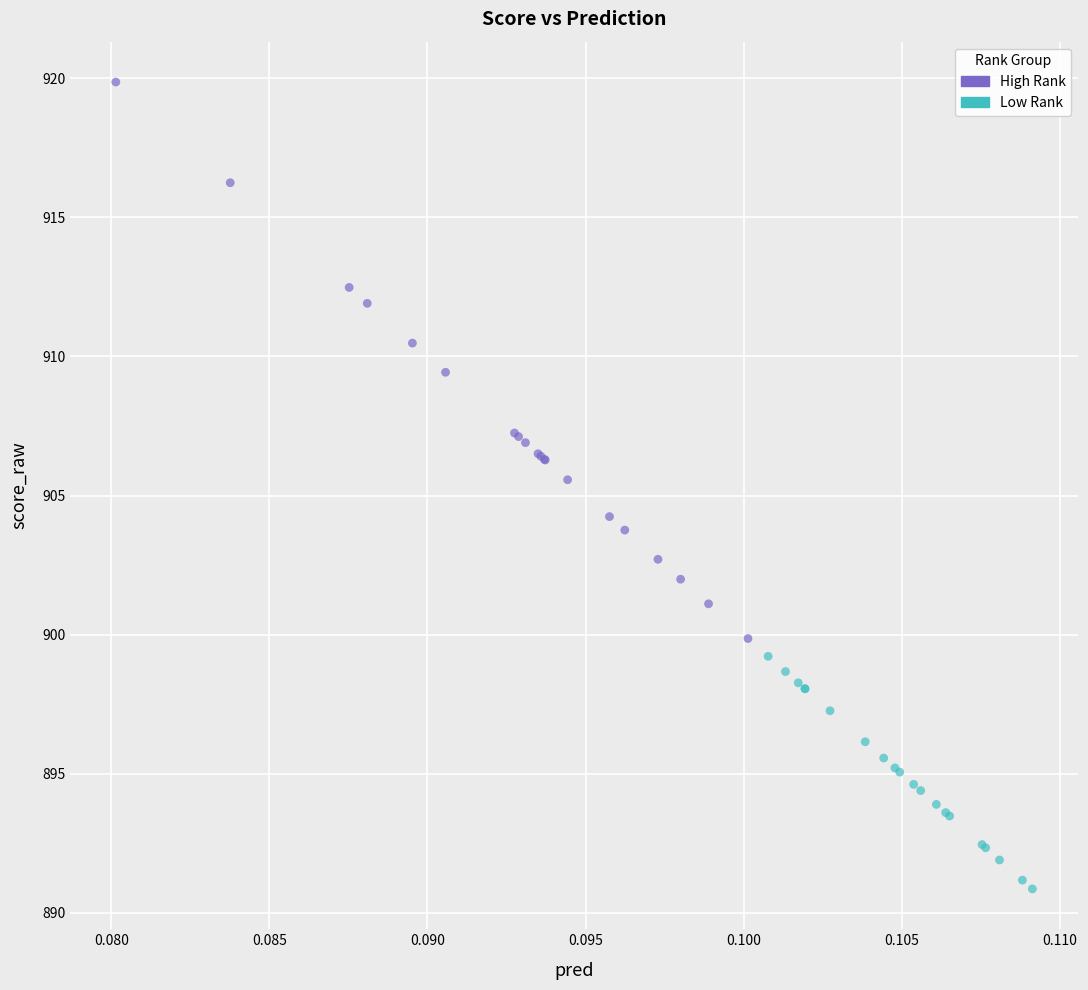

Which series reaches the maximum Y coordinate?

High Rank